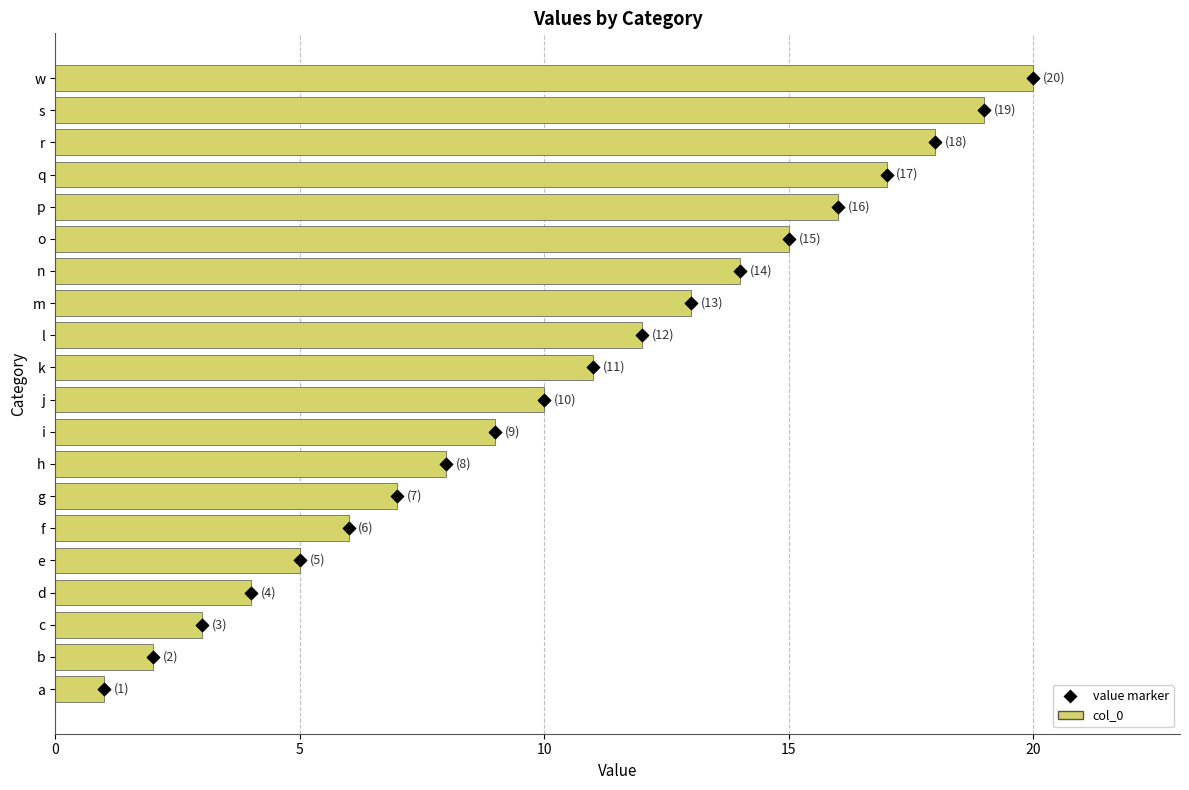

Between q and d, which is larger?

q